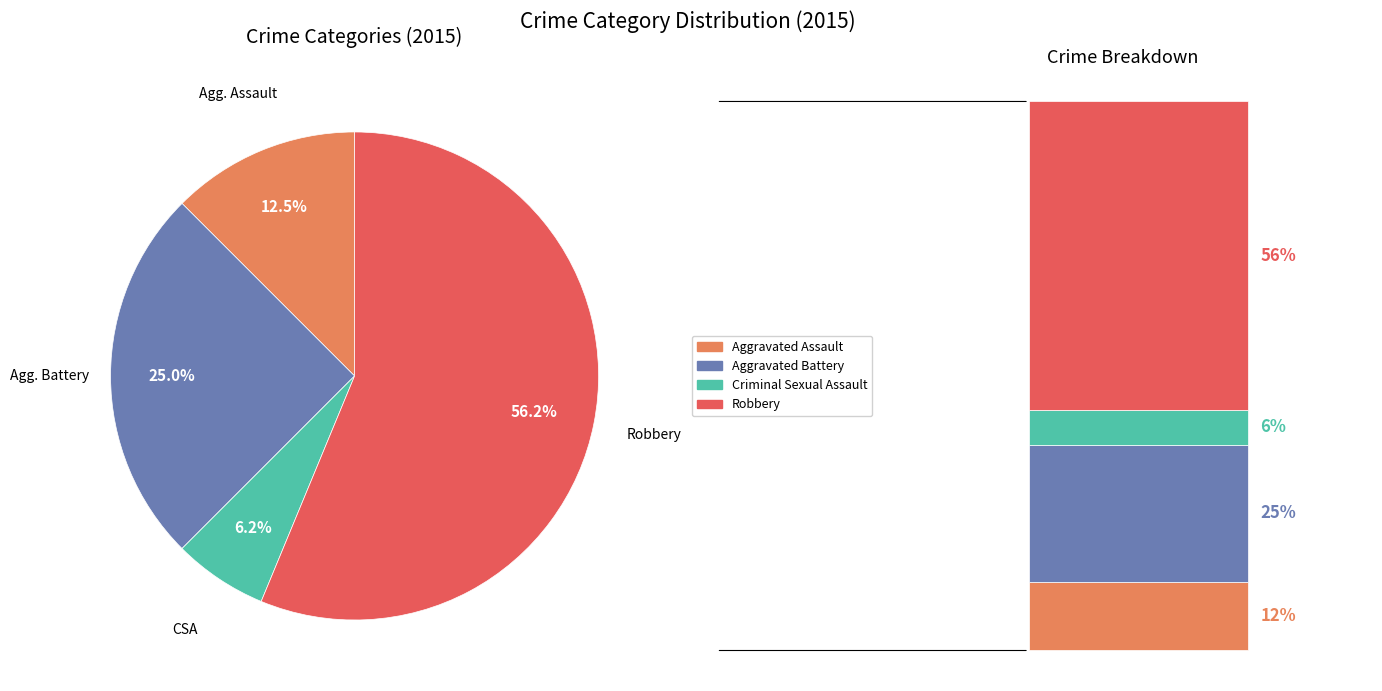

Does any single category account for the majority?

Yes